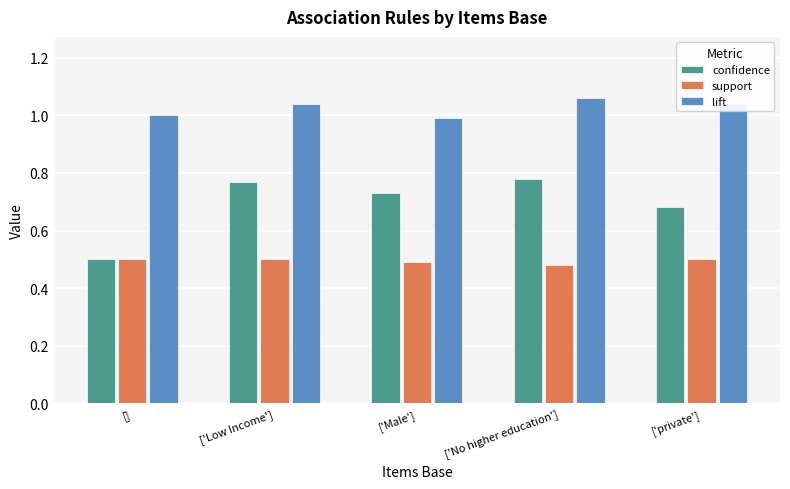

What is the sum of the confidence values at ['No higher education'] and ['private']?

1.5